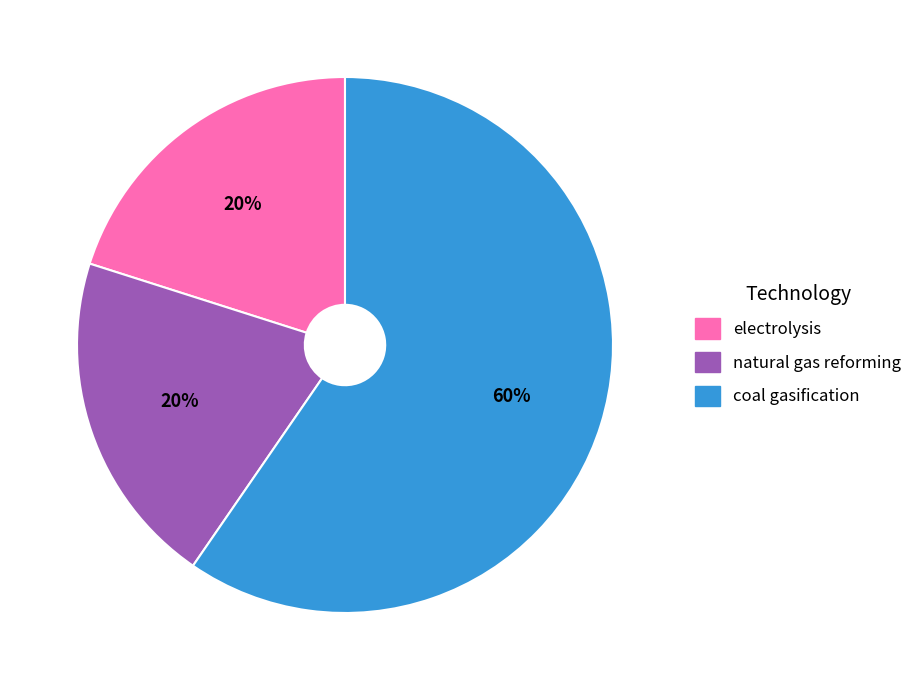

Which has a higher value, coal gasification or natural gas reforming?

coal gasification